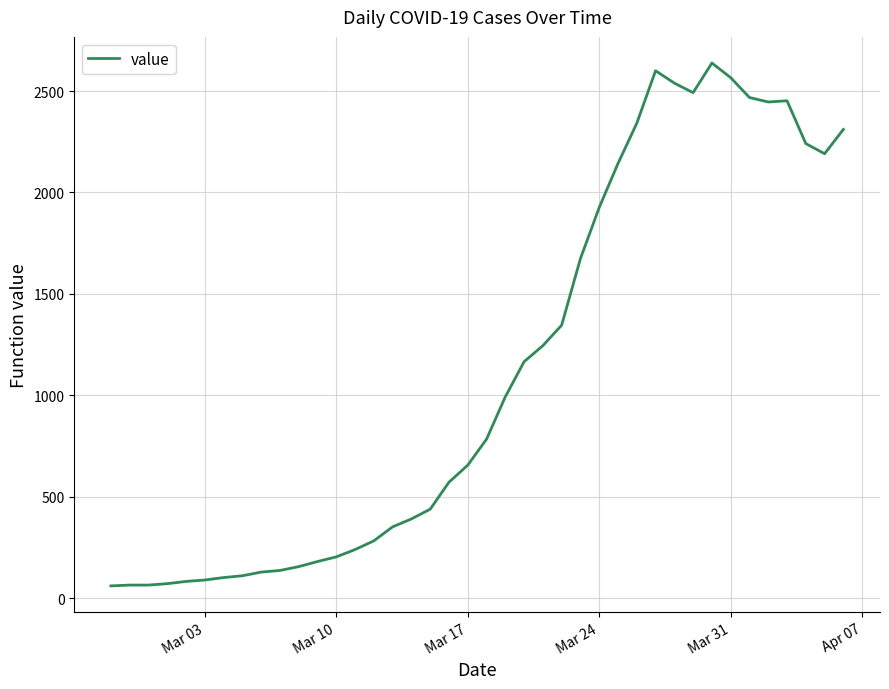

What is the difference between the maximum and minimum values?

2577